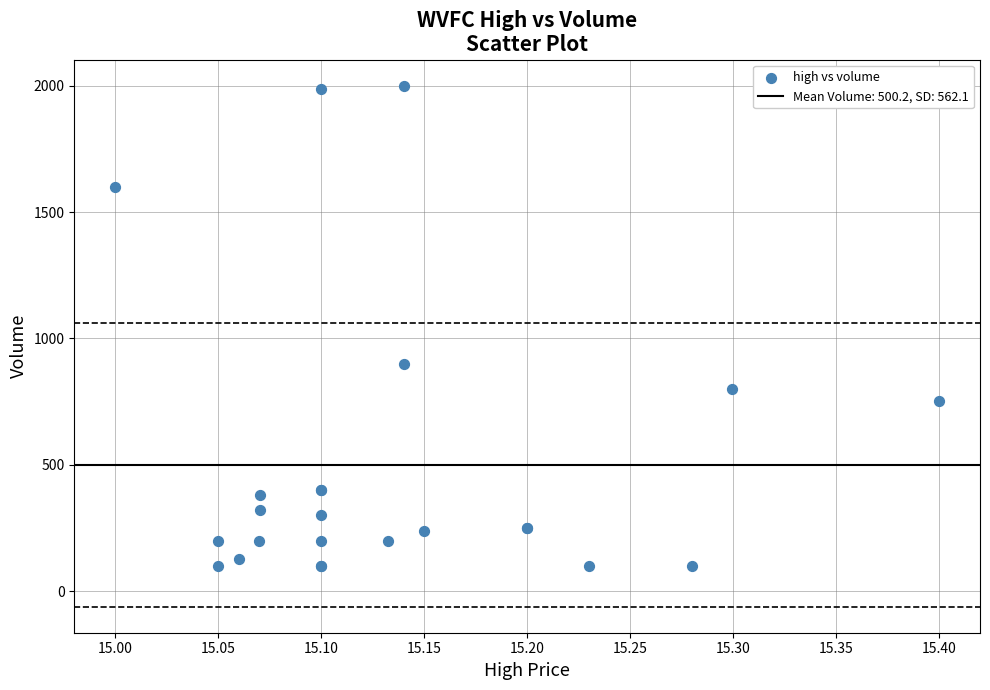

What Y value in the scatter plot is closest to 1050?

900